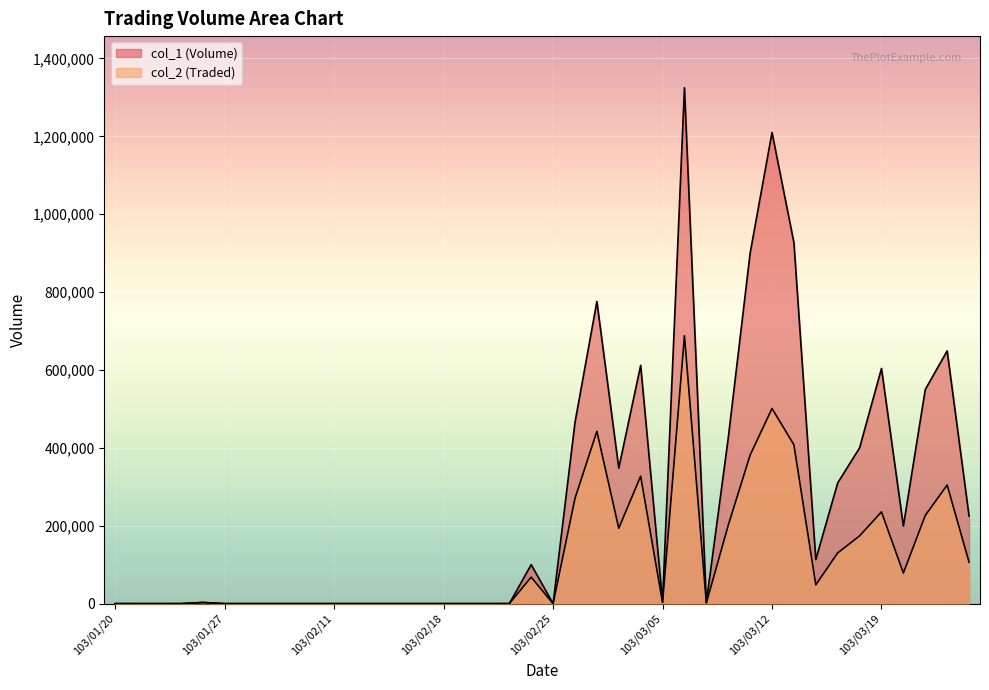

What is the total value across all series at 103/03/20?

277610